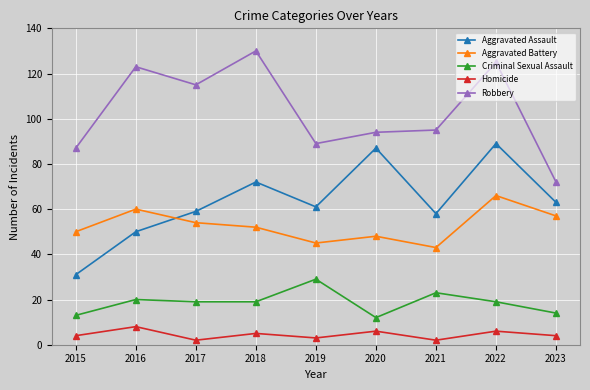

What is the difference between the maximum and minimum values in the Aggravated Battery series?

23